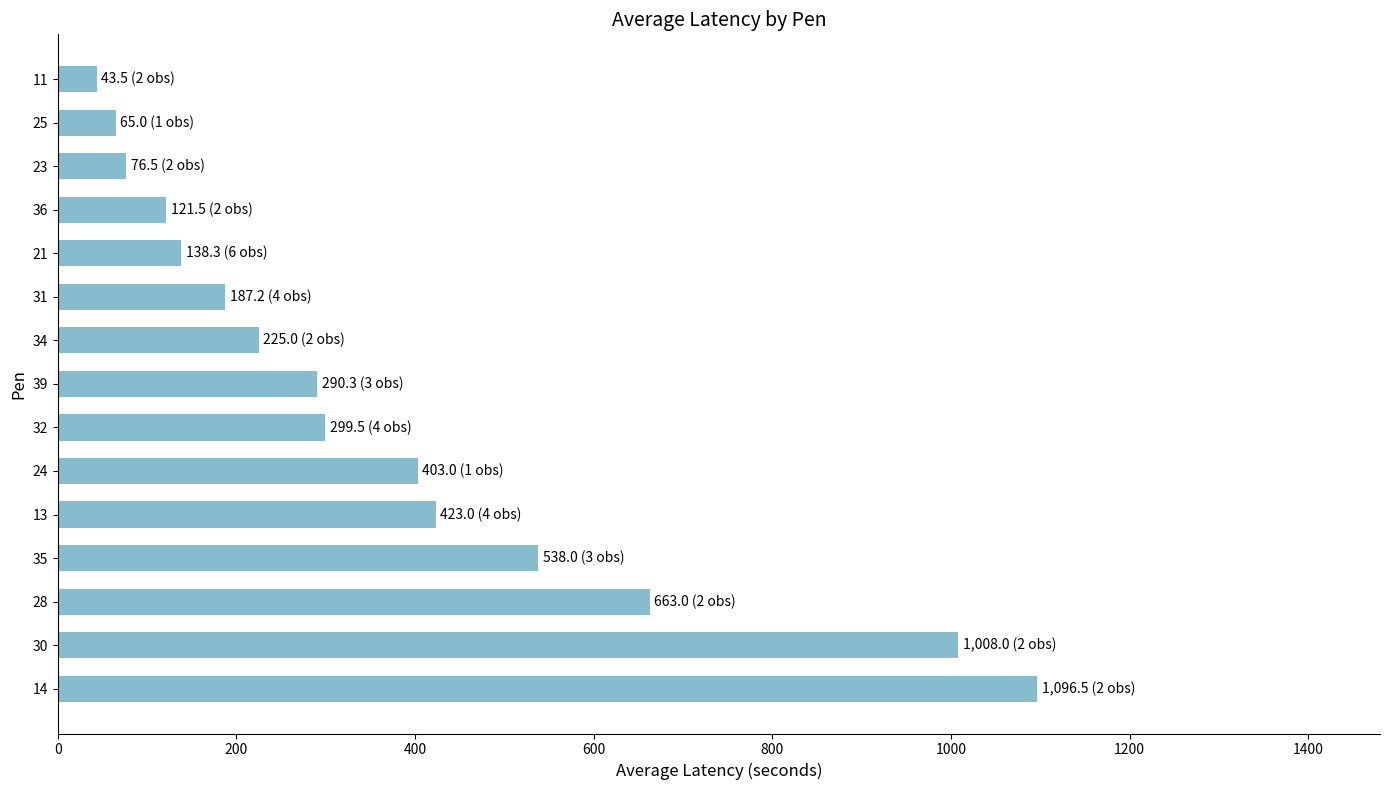

Is it true that the value at 14 is 1096.5?

True